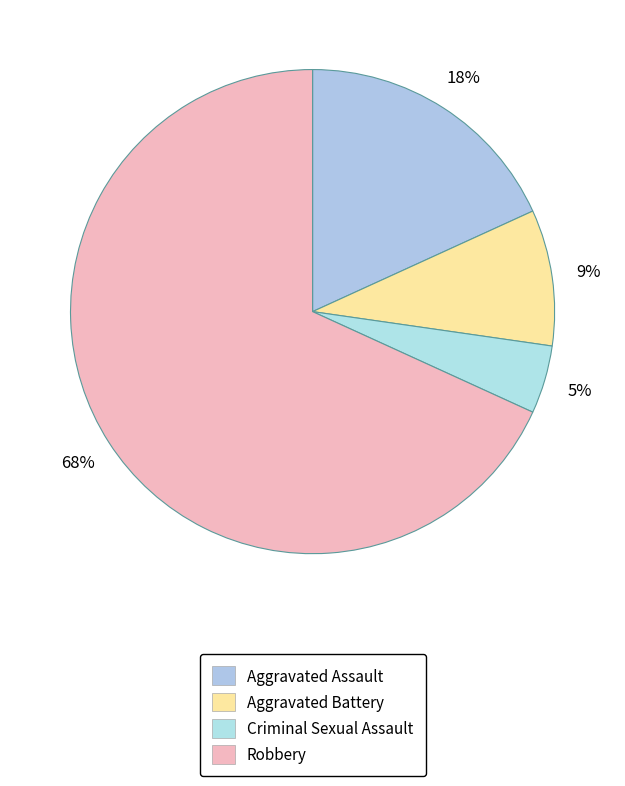

What percentage is NOT represented by Criminal Sexual Assault?

95.5%